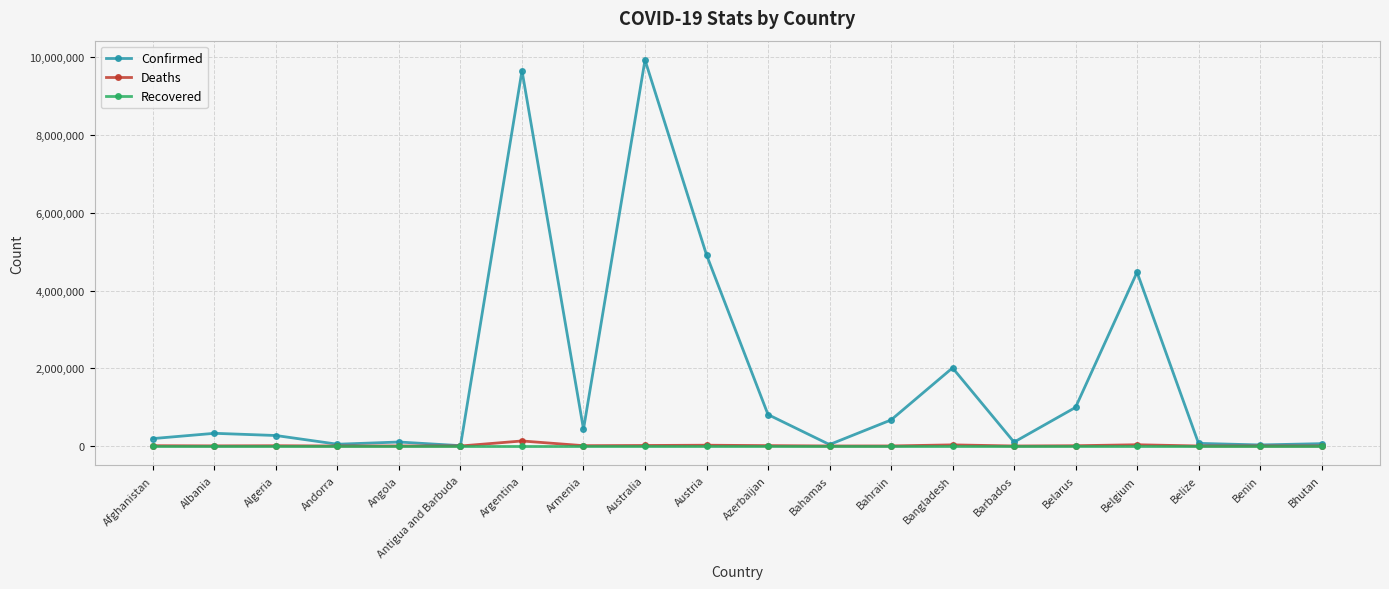

What is the value of the Confirmed point at the 19th from the left?

27316